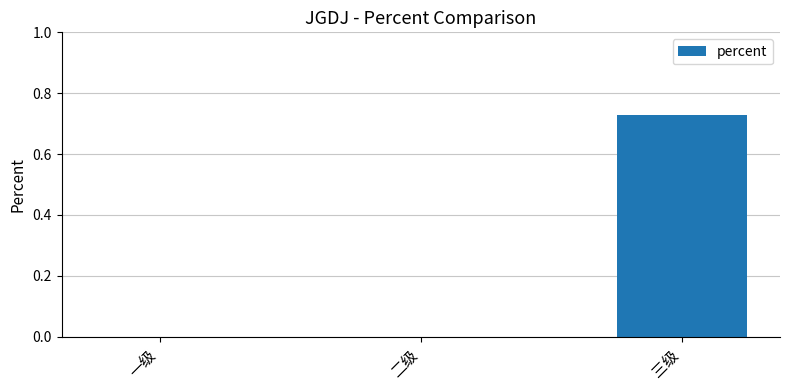

At which category does the chart reach its peak across all series?

三级